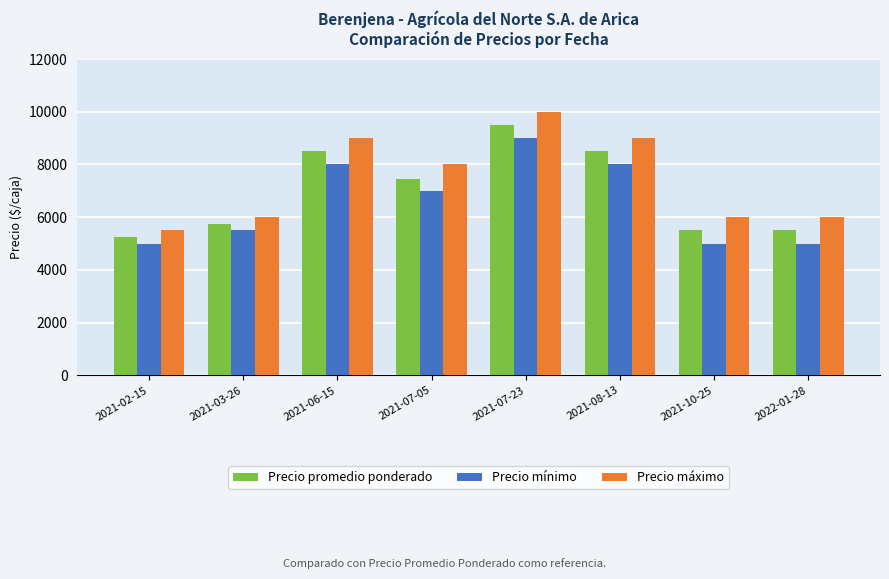

What are all the series names shown in the legend?

Precio promedio ponderado, Precio mínimo, Precio máximo